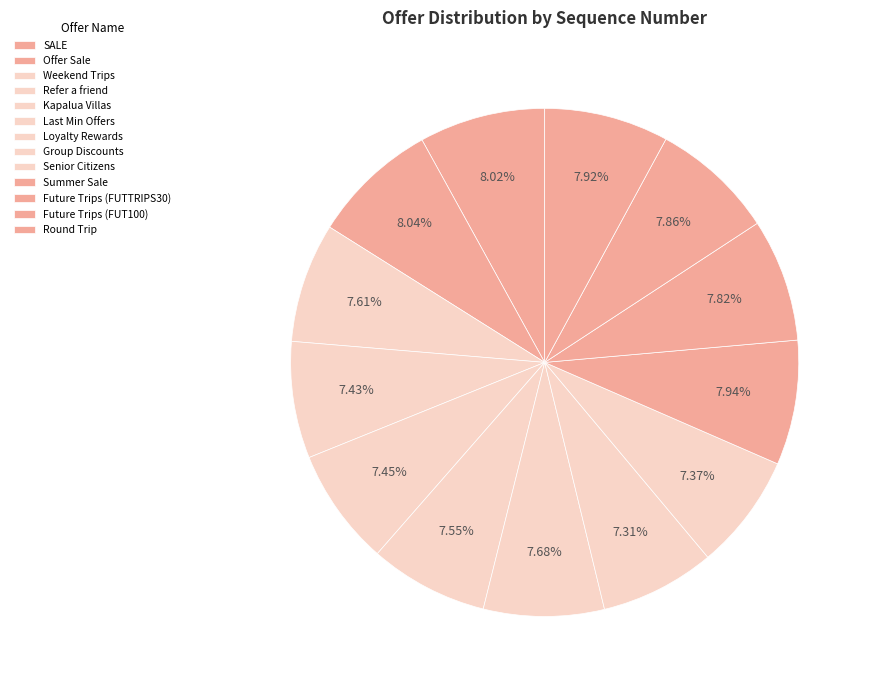

Count the number of slices in the pie.

13